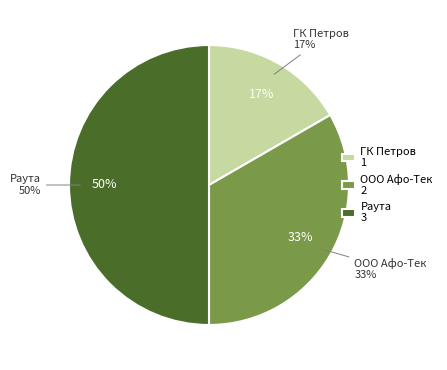

To the nearest percent, what is the difference between the largest and smallest slice percentages?

33%